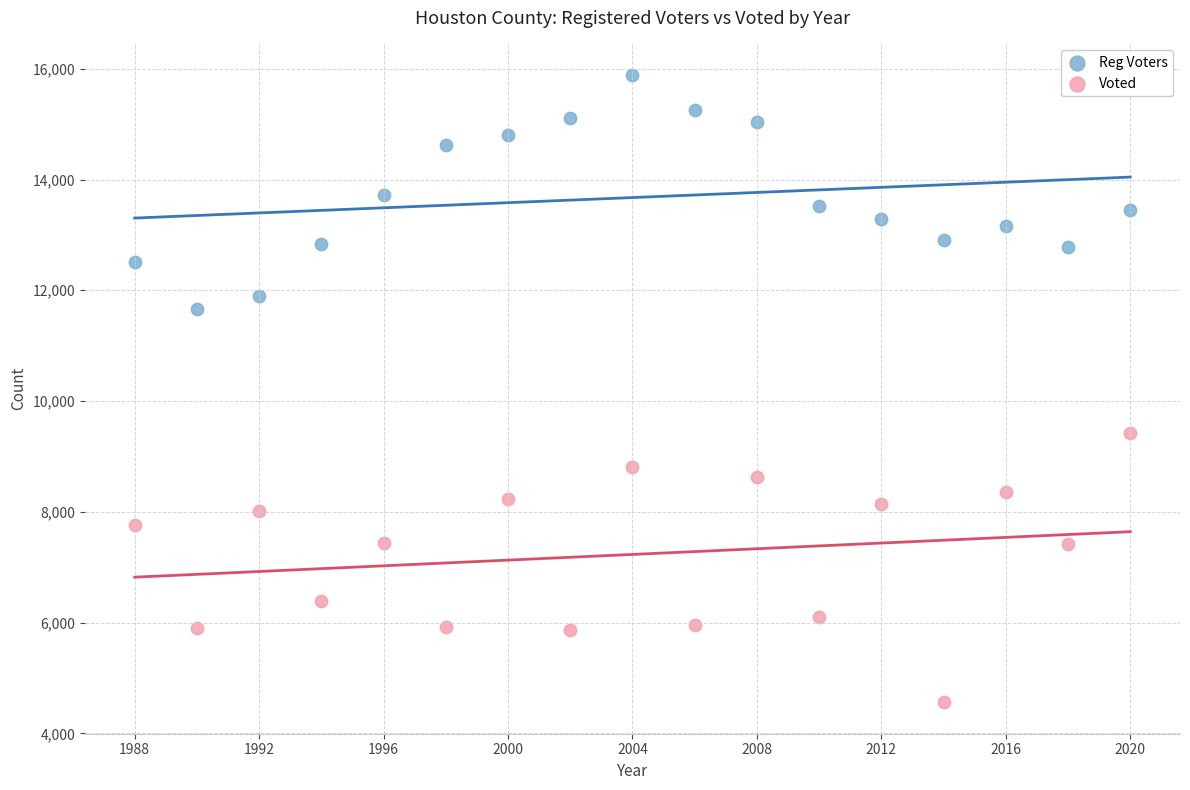

Which series contains the highest Y value?

Reg Voters